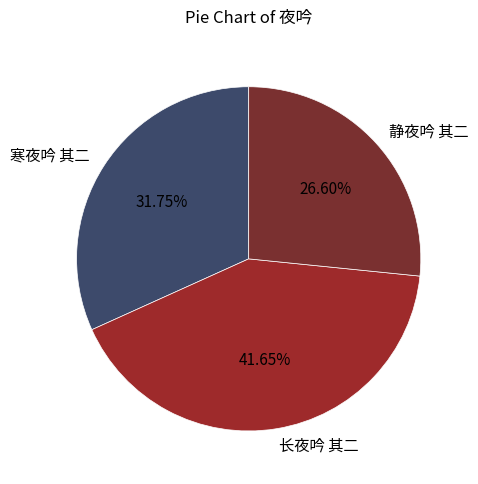

Between 寒夜吟 其二 and 静夜吟 其二, which is larger?

寒夜吟 其二